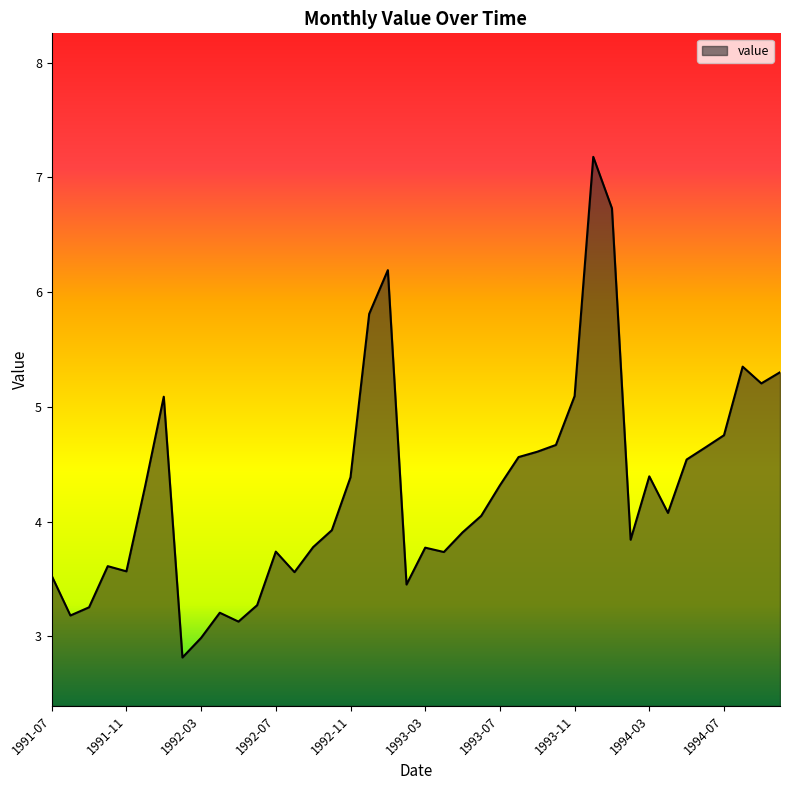

What is the difference between the maximum and minimum values?

4.4